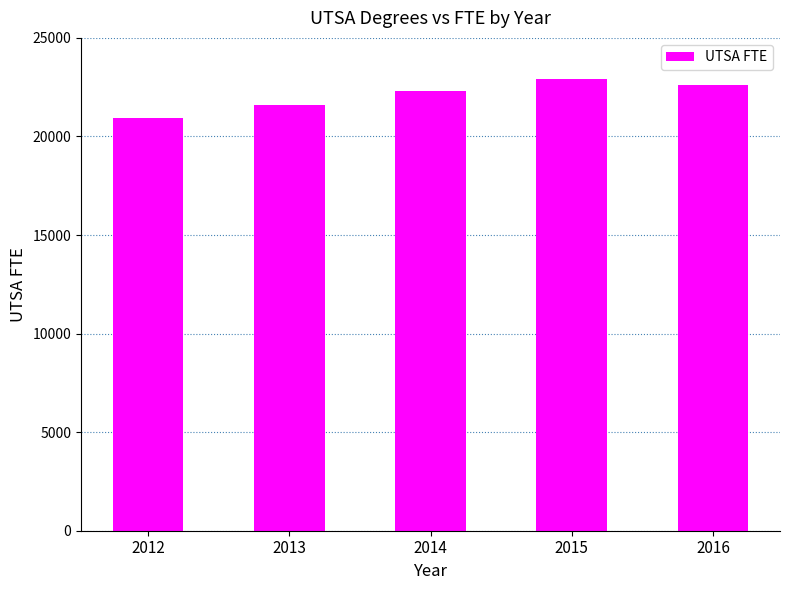

True or false: the data shows 22284 at 2014.

True